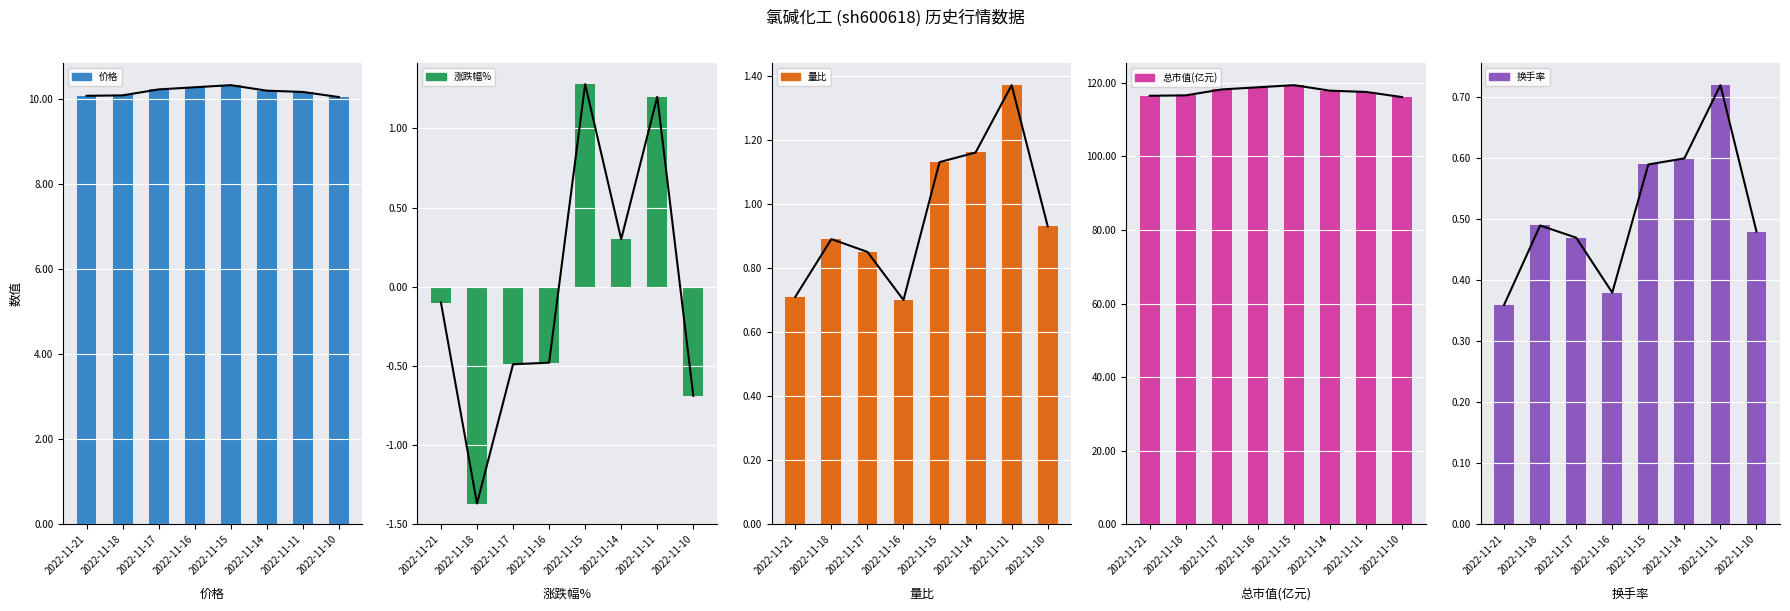

At how many categories does at least one series exceed 57?

8